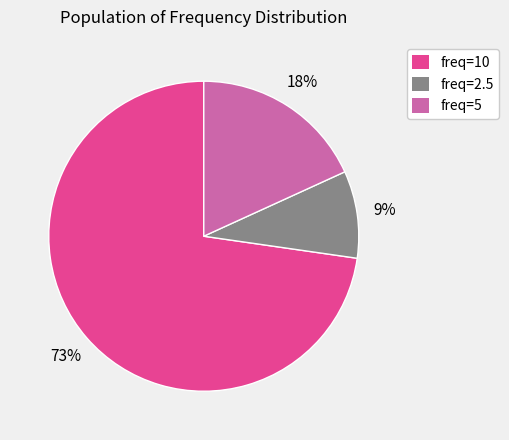

Which has a higher value, freq=2.5 or freq=10?

freq=10